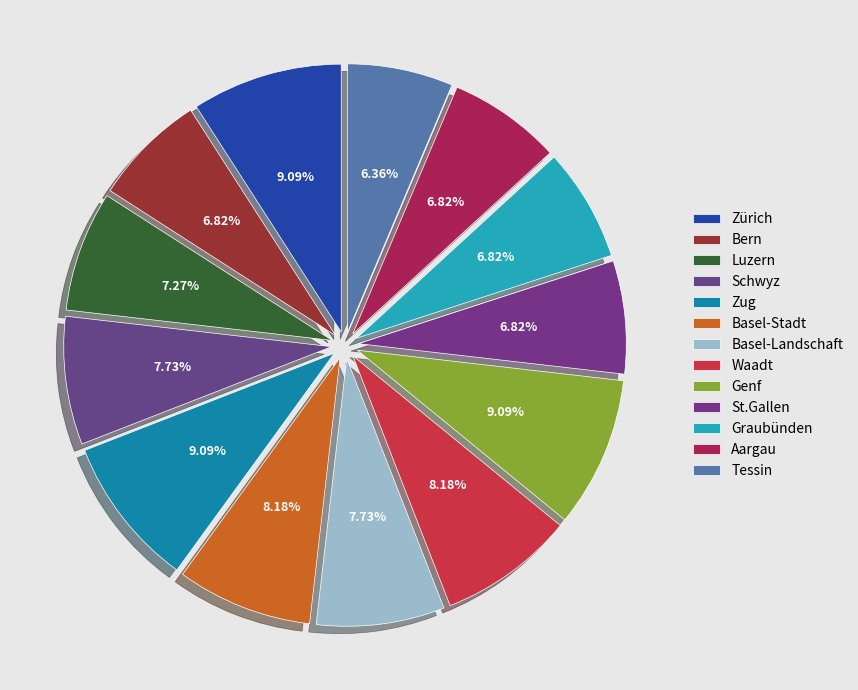

Is there a majority slice in this chart?

No